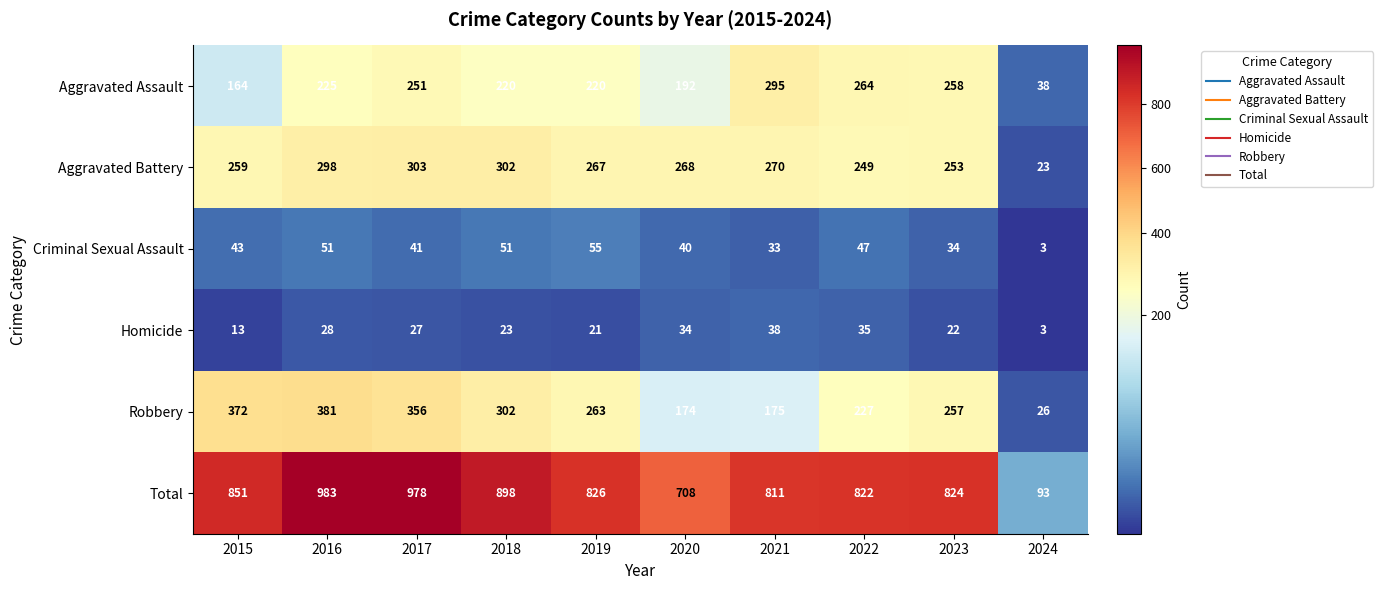

The Aggravated Assault series shows 164 at 2015. True or false?

True